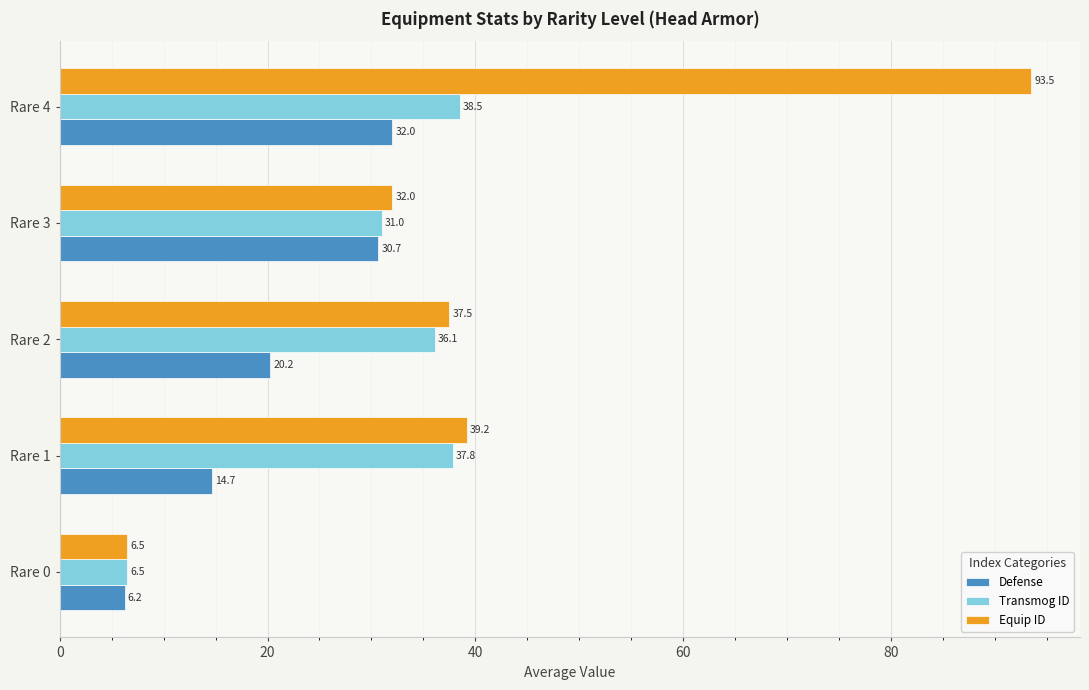

At which label is Equip ID closest to 50?

Rare 1